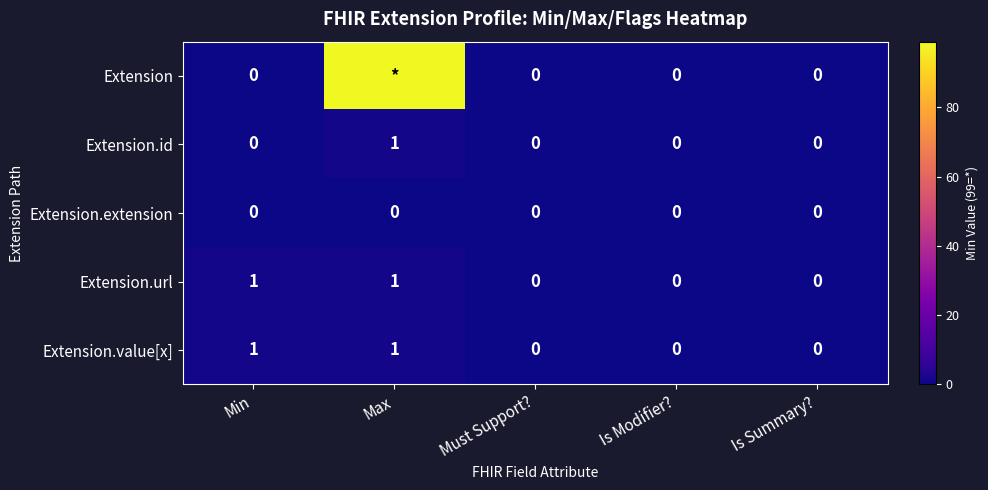

The Extension.url series shows 0 at Max. True or false?

False